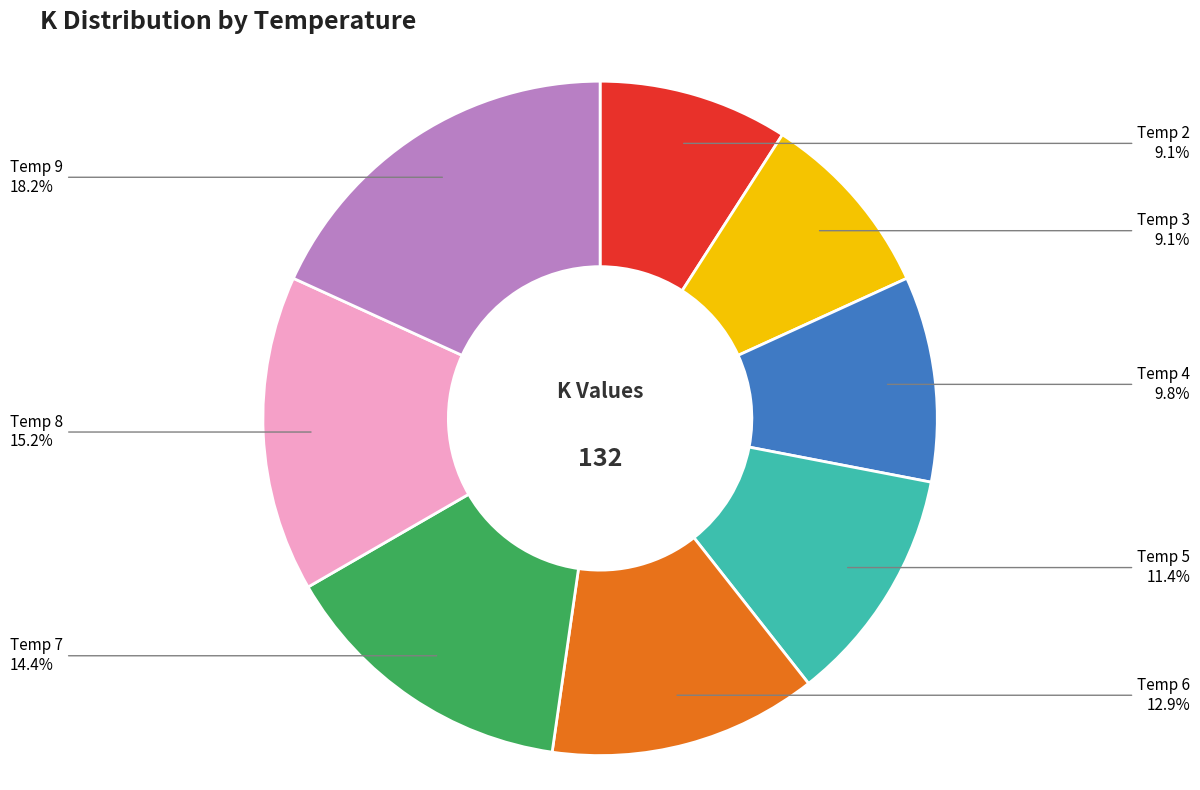

Is there a majority slice in this chart?

No